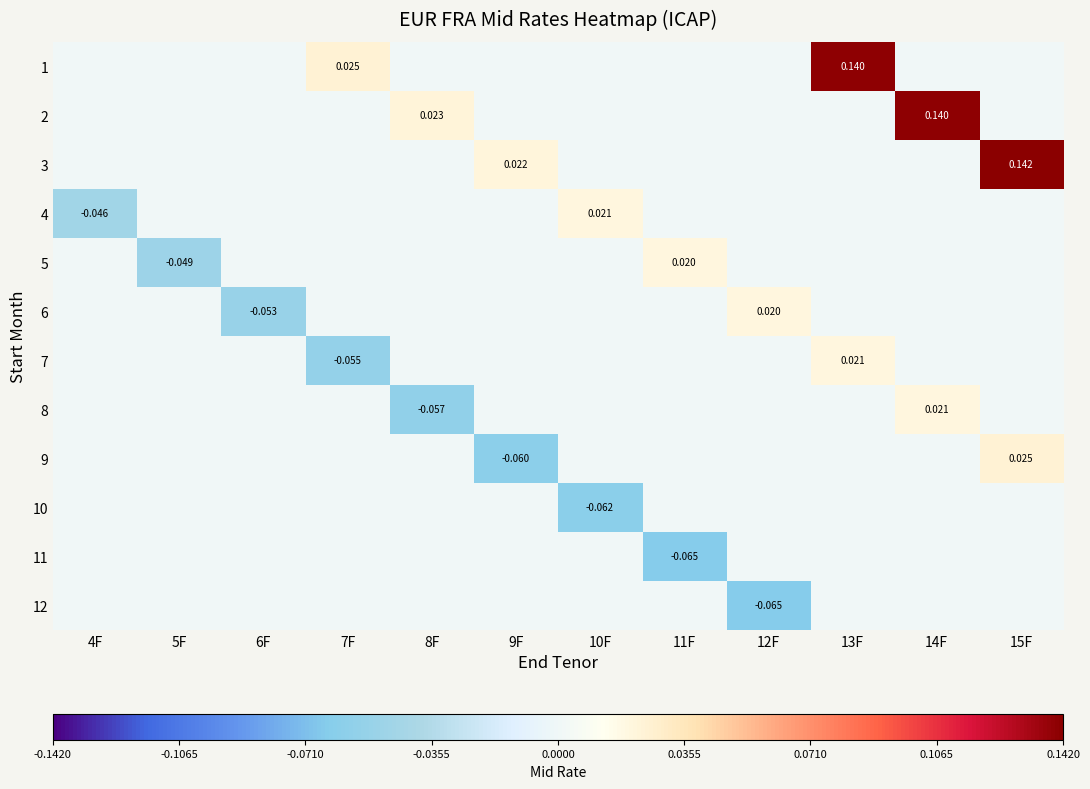

Is the value of 5 at 12F greater than the value of 10 at 13F?

No